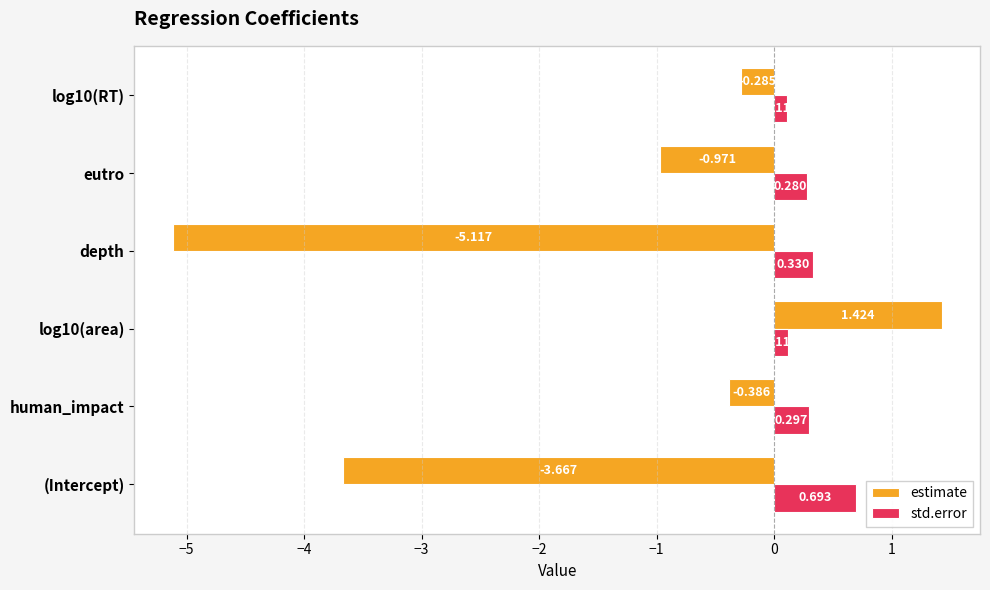

What are all the series names shown in the legend?

estimate, std.error